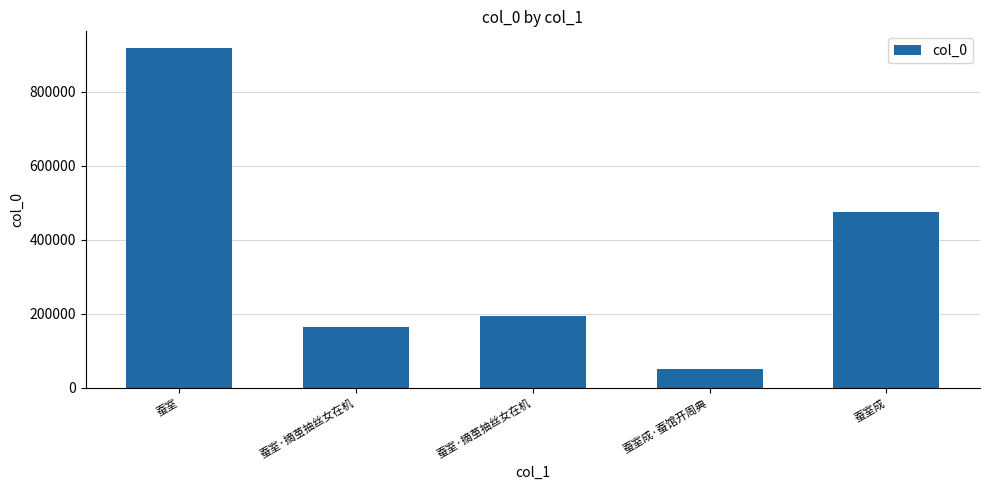

Which category has the lowest value across all series?

蚕室成·蚕馆开周典